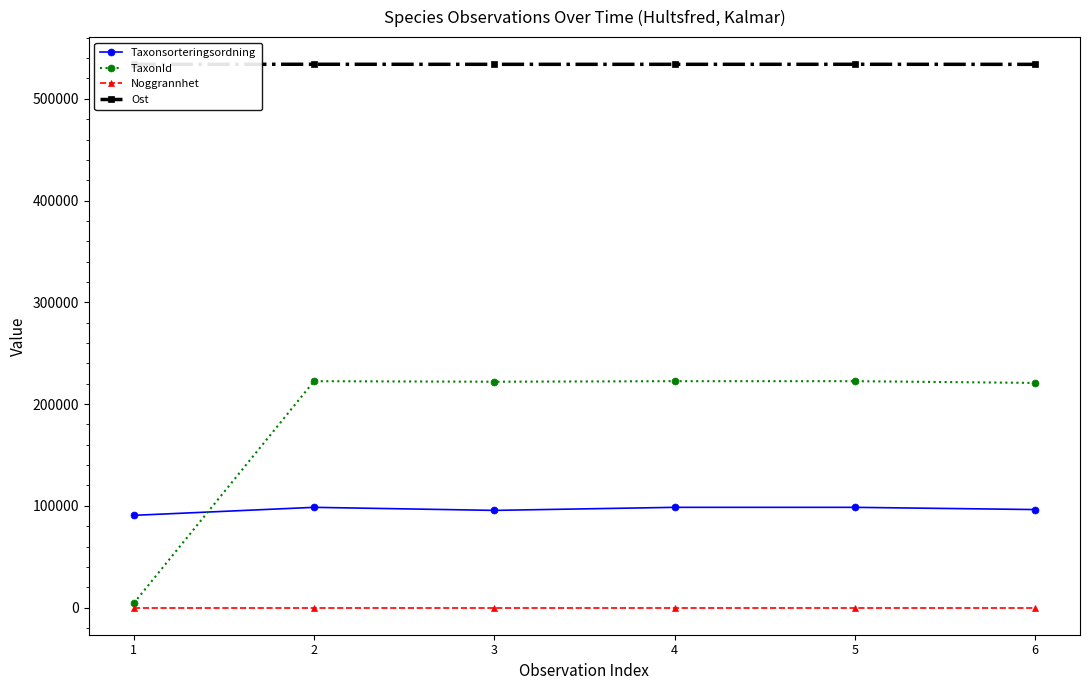

True or false: Taxonsorteringsordning and Noggrannhet cross at least once.

False